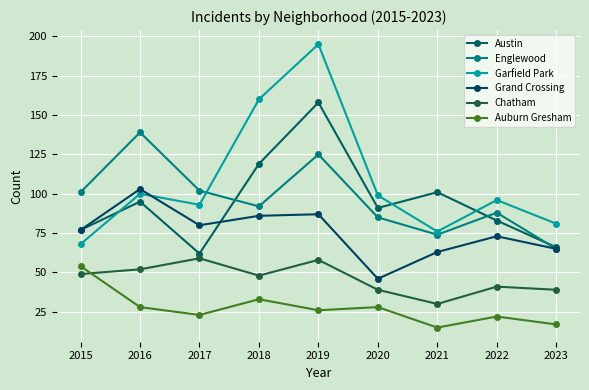

Which category has the highest value across all series?

2019